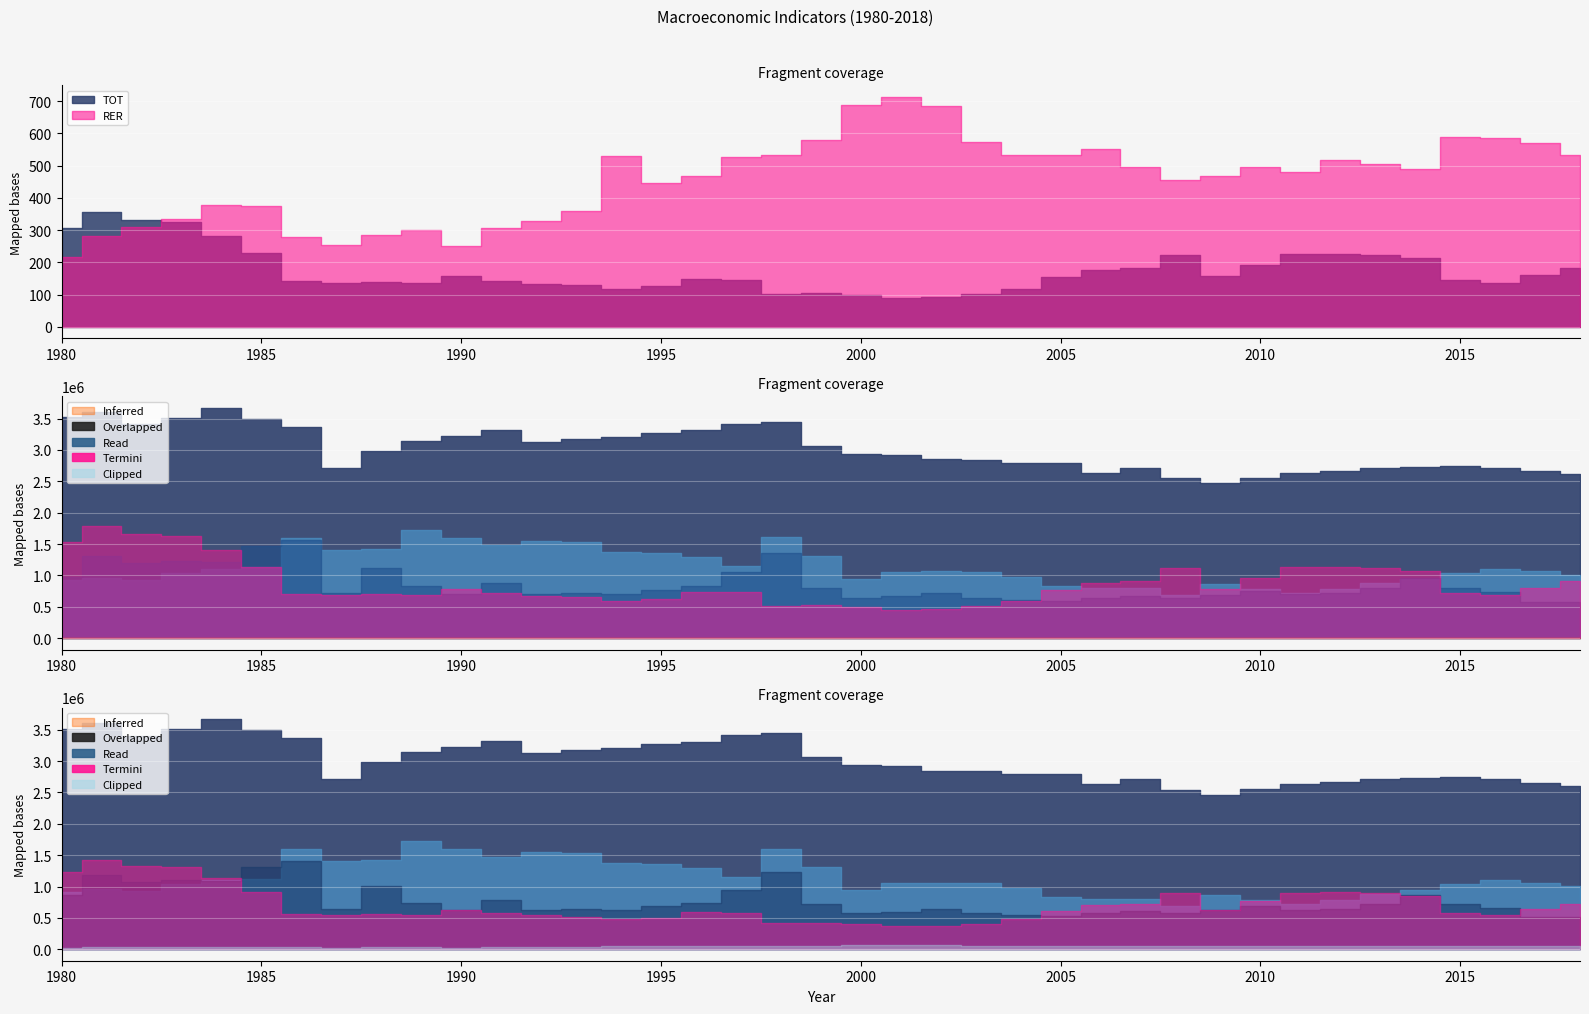

Which has a higher value, 1988 or 1993?

1988